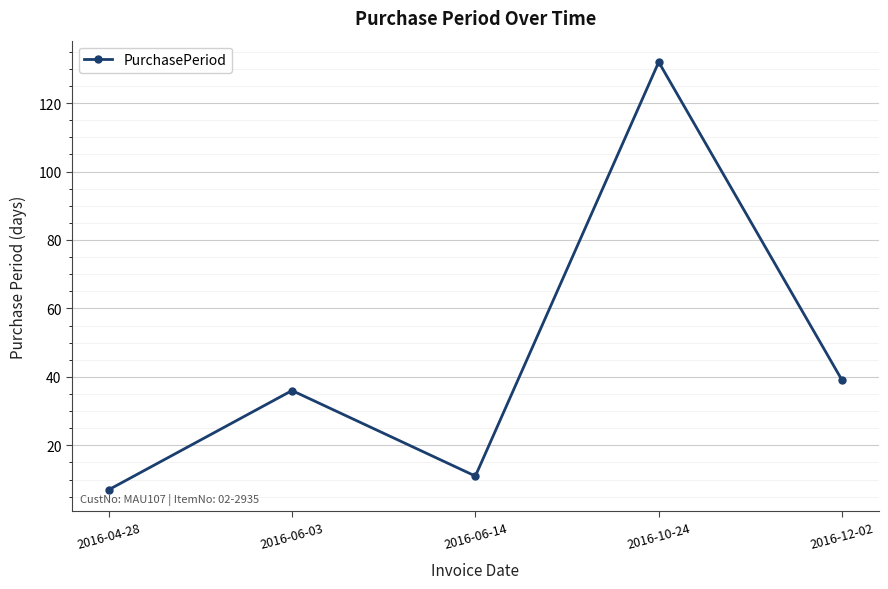

What is the approximate value at 2016-06-03, to the nearest 5?

35